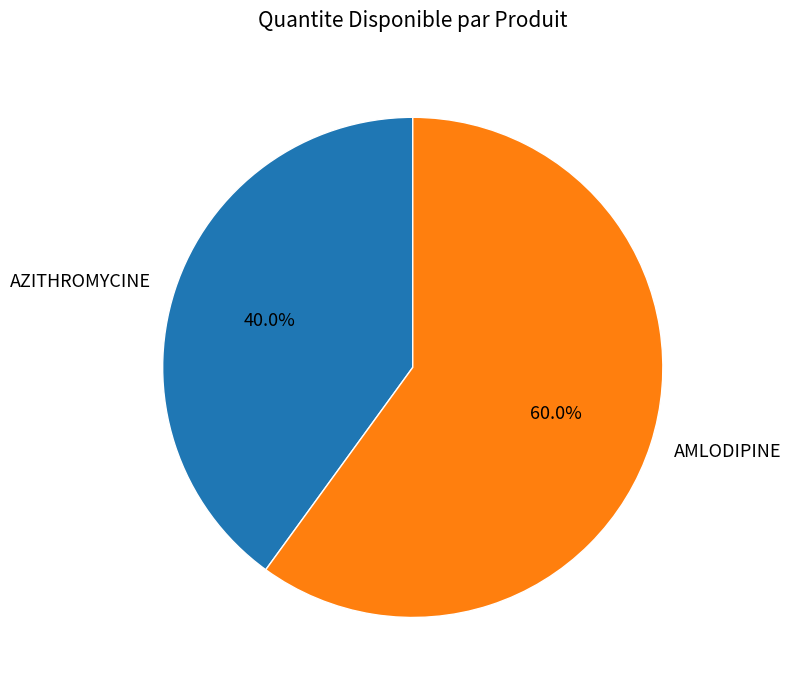

To the nearest percent, what is the difference between the largest and smallest slice percentages?

20%